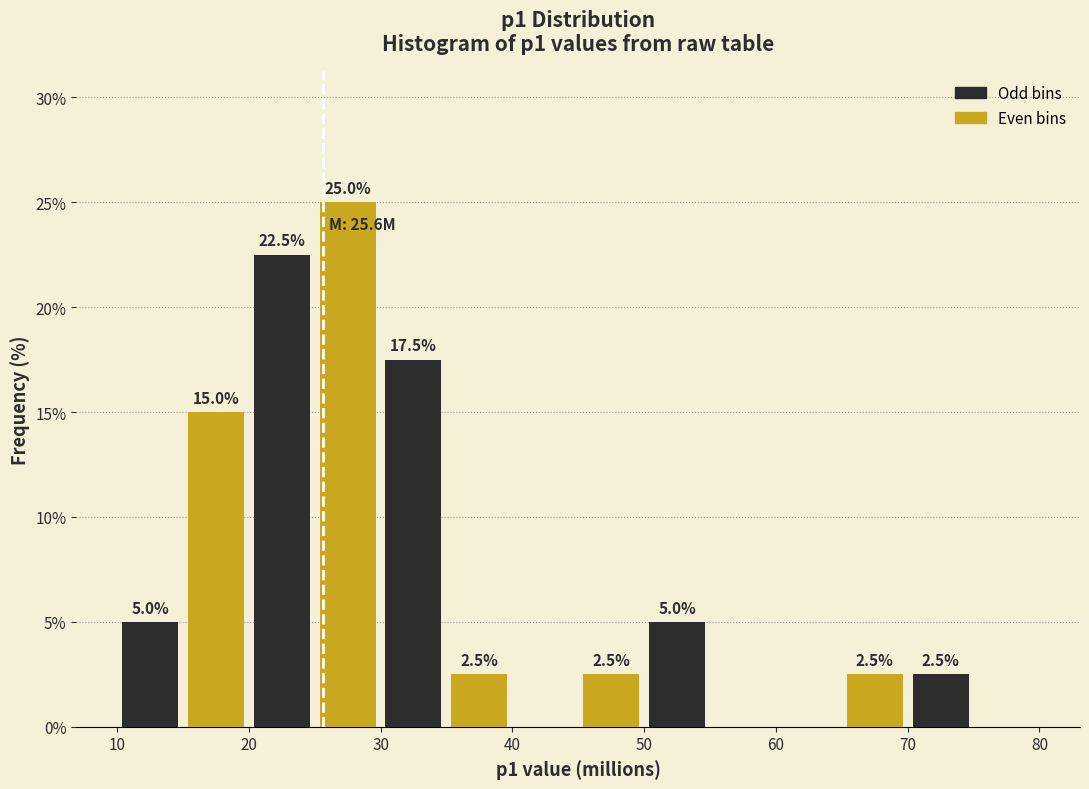

Which range on the x-axis has the tallest bar?

25 to 30